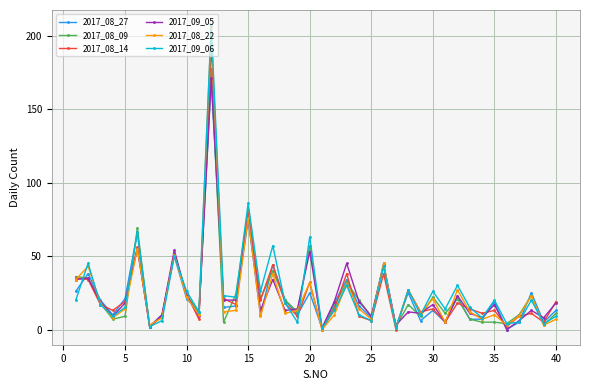

Reading left to right, extract all data points from this chart.

2017_08_27: 26	38	20	10	21	66	2	10	50	21	12	170	15	16	75	10	44	20	10	25	1	18	34	16	8	45	2	25	6	13	5	22	7	7	19	0	5	25	5	13
2017_08_09: 36	35	18	7	9	69	2	9	52	24	11	177	5	24	81	21	40	20	12	57	0	16	32	20	9	43	2	17	9	22	11	21	7	5	5	4	10	23	3	11
2017_08_14: 35	34	17	13	19	56	2	9	51	24	7	193	21	17	79	20	44	18	9	32	0	14	38	9	6	38	0	27	12	14	5	18	14	11	13	2	9	11	5	19
2017_09_05: 34	35	19	9	18	55	2	10	54	23	9	171	20	20	76	13	34	13	14	53	1	19	45	19	9	44	3	12	11	17	5	23	11	8	17	0	6	13	8	18
2017_08_22: 34	43	18	8	14	55	3	8	51	22	10	206	12	13	76	9	38	11	13	32	0	10	31	14	7	45	1	27	11	21	5	27	12	7	10	3	9	23	3	7
2017_09_06: 20	45	17	9	15	66	2	6	50	26	12	207	23	22	86	26	57	18	5	63	1	13	30	10	6	43	1	27	10	26	14	30	15	8	20	4	5	20	4	9